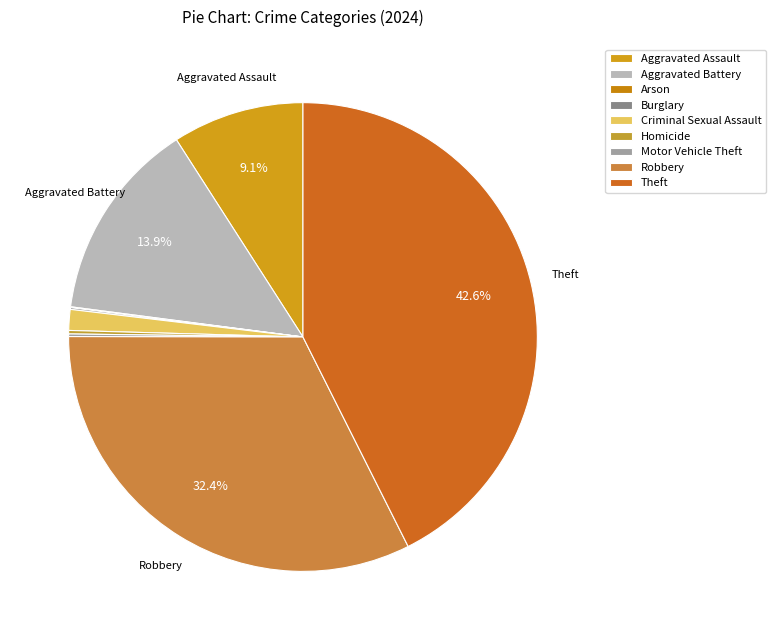

What is the largest slice in the pie chart?

Theft